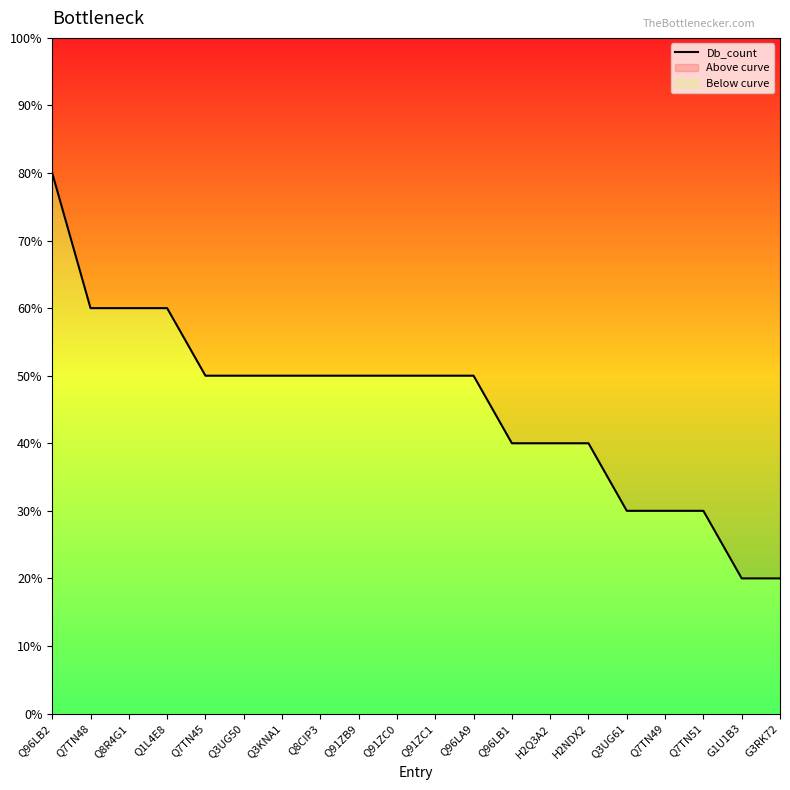

How many data points are less than 5?

8